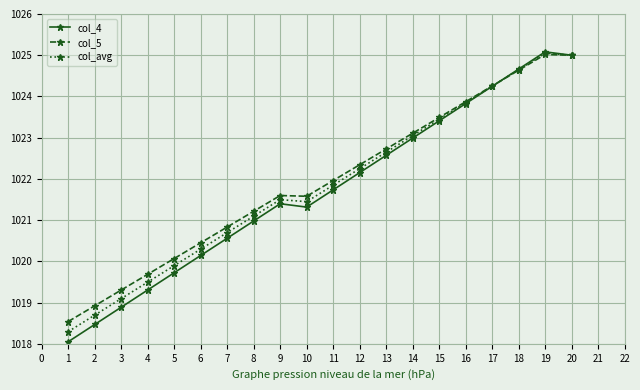

Where does the col_avg series first go above 1021?

8